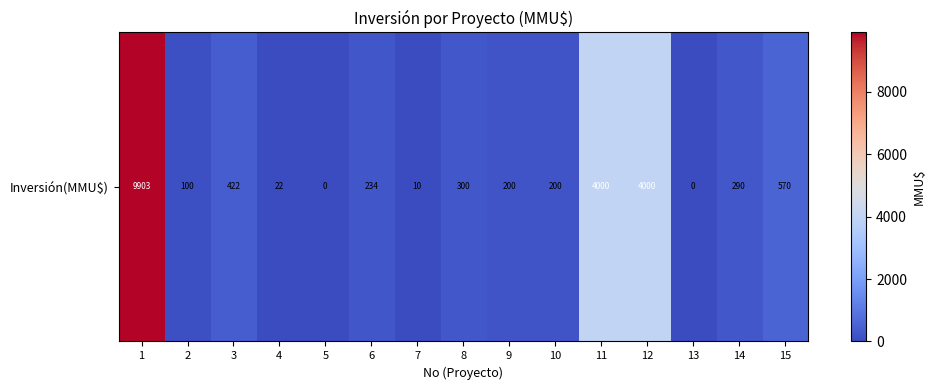

Where does the data first go above 234?

1